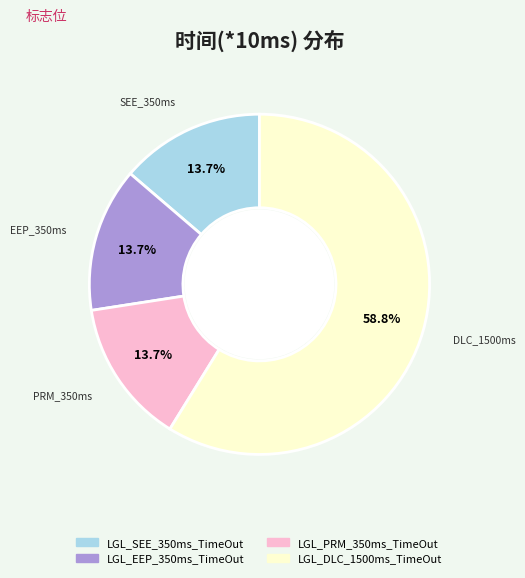

To the nearest percent, what portion does LGL_EEP_350ms_TimeOut represent?

14%